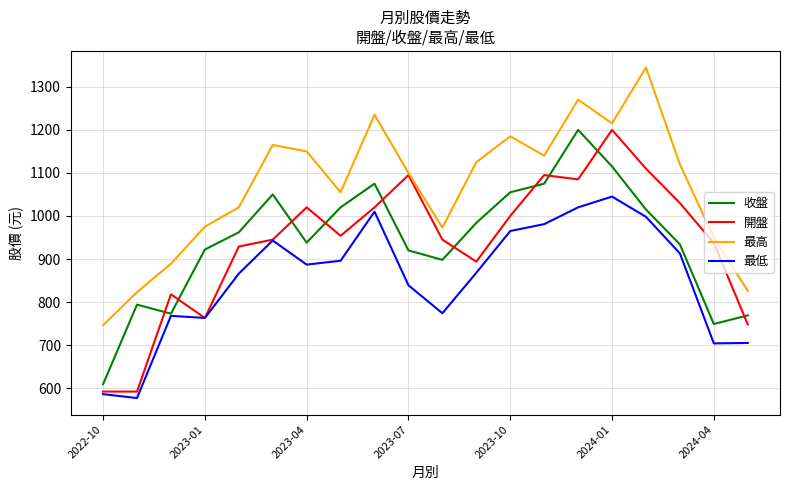

True or false: 開盤 and 收盤 cross at least once.

True